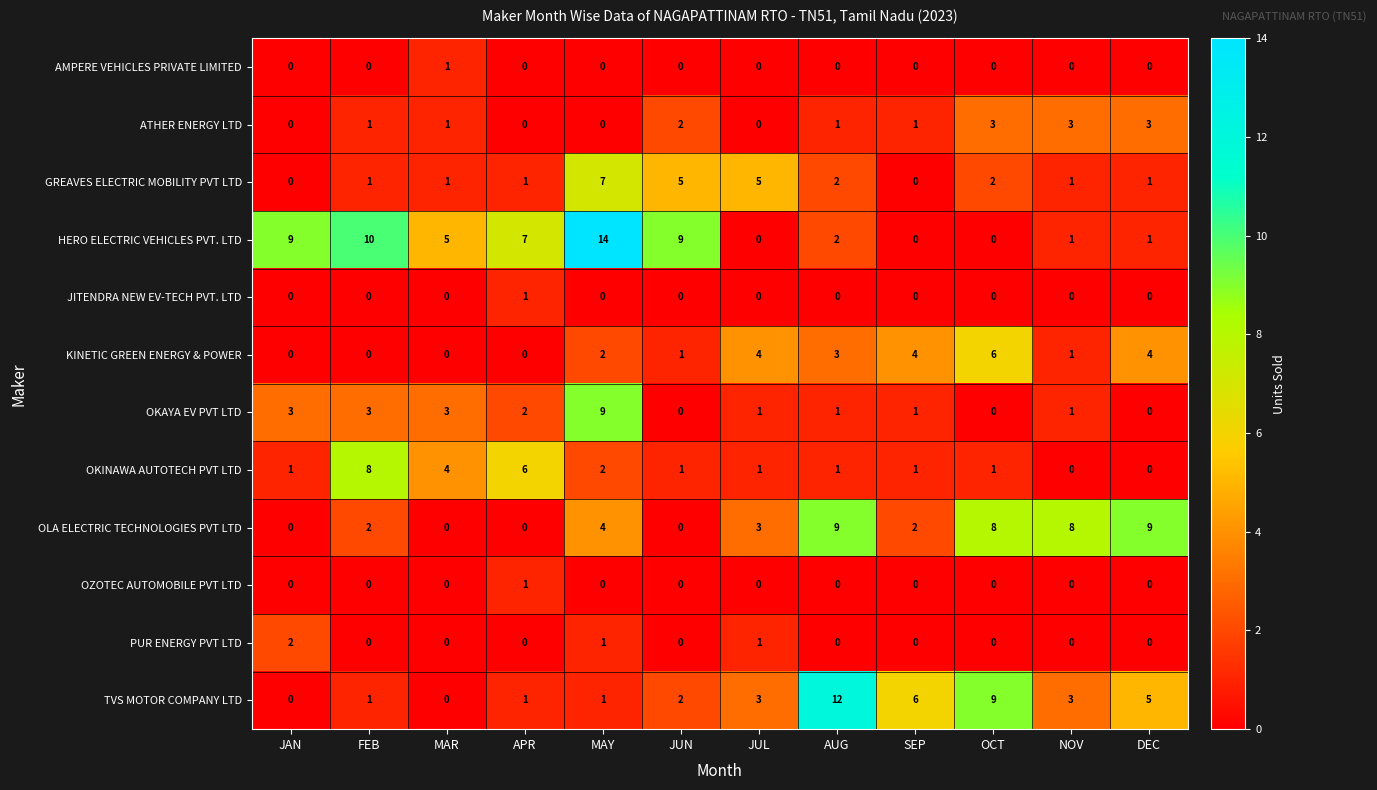

Which category has the highest value in the OKINAWA AUTOTECH PVT LTD series?

FEB